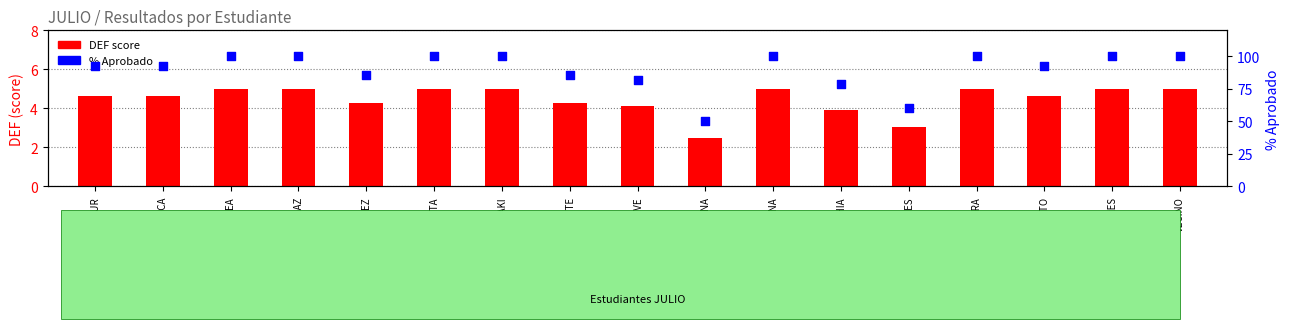

Which series contains the highest Y value?

% Aprobado